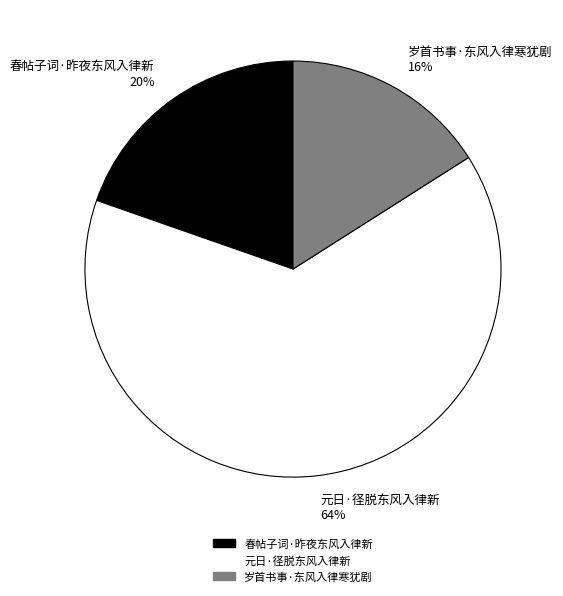

Which category accounts for the majority?

元日·径脱东风入律新